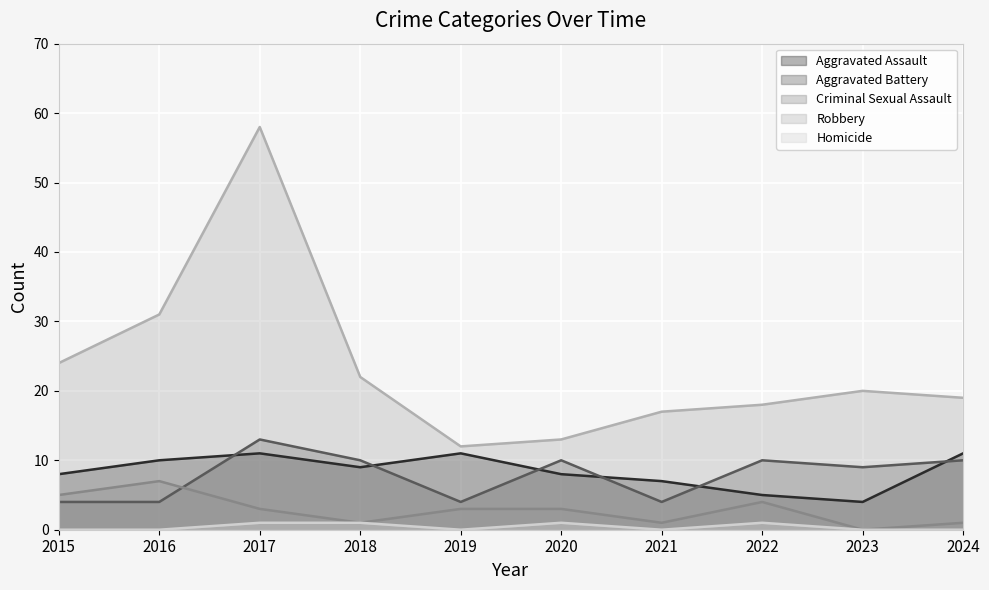

What is the difference between the maximum and second lowest values in the Aggravated Assault series?

6